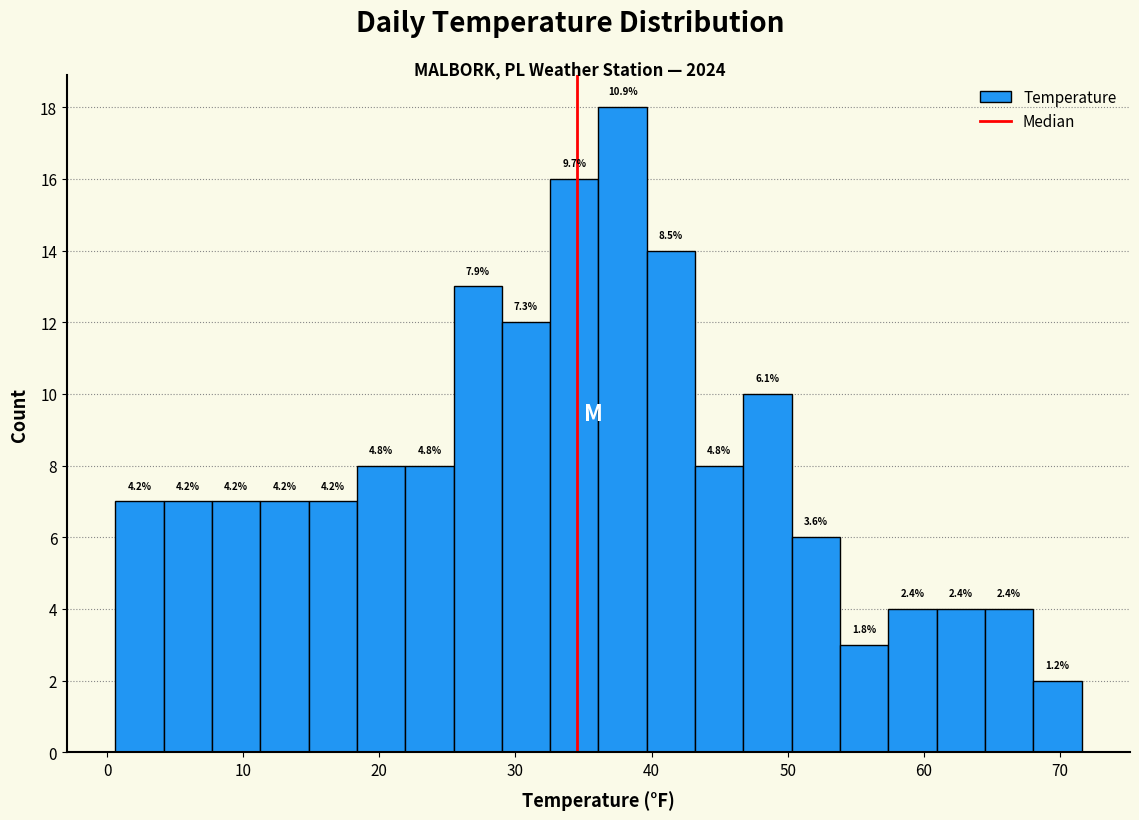

Read against the x-axis, roughly where is the centre of the tallest bar?

38